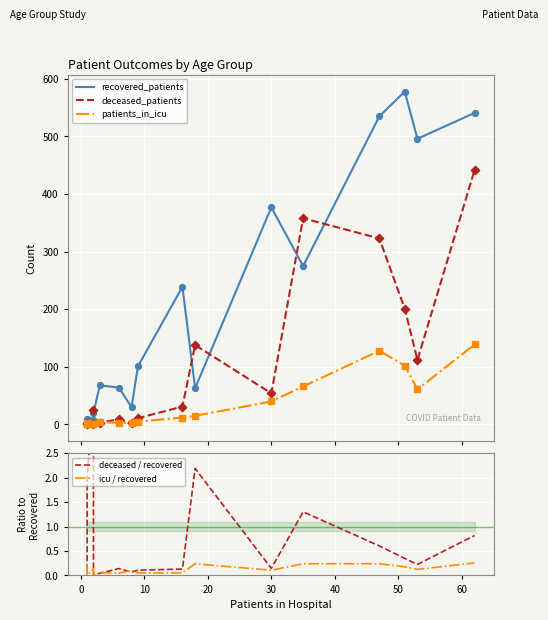

Which series has the widest spread of Y values?

recovered_patients